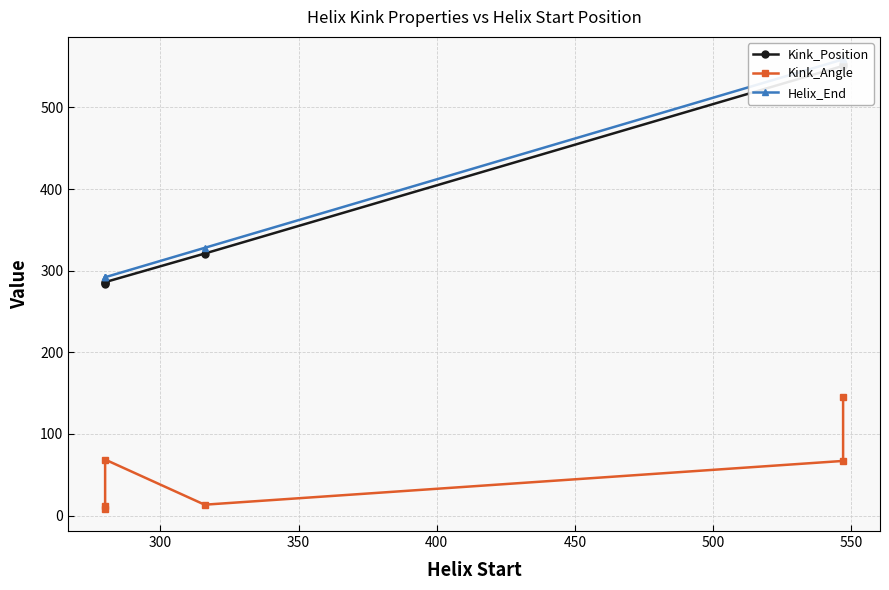

What is the value of the Kink_Position point at the 6th from the left?

553.0